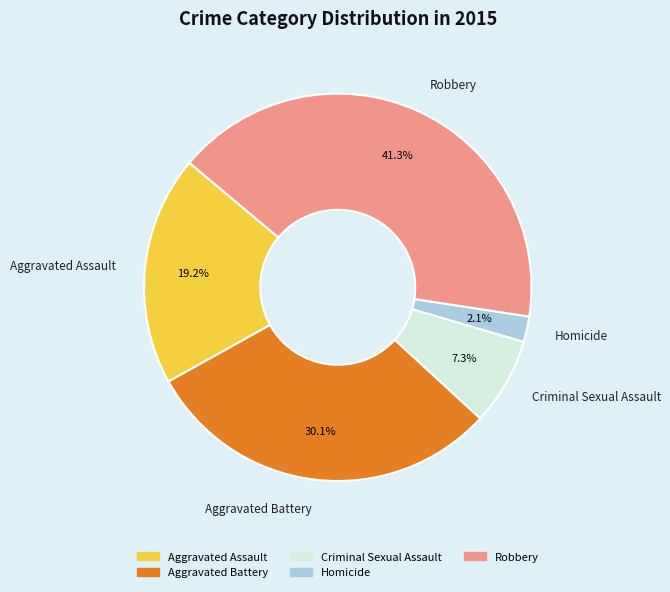

Which slice is the smallest?

Homicide